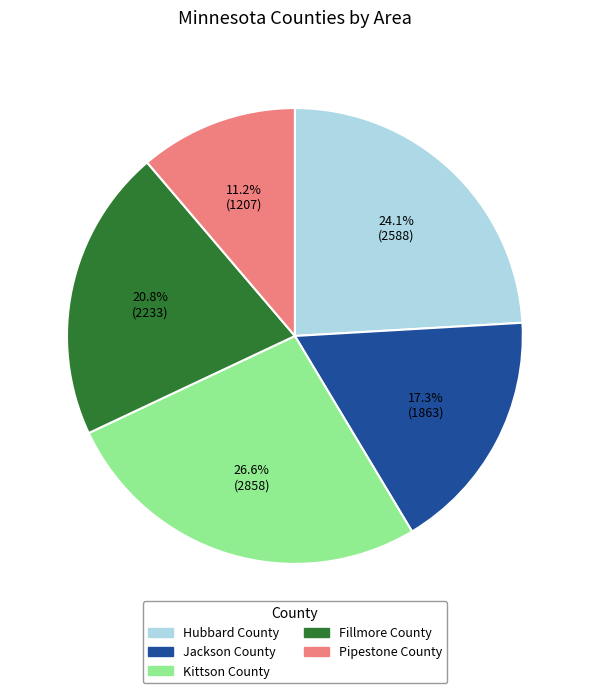

Which category has the smallest portion of the pie?

Pipestone County